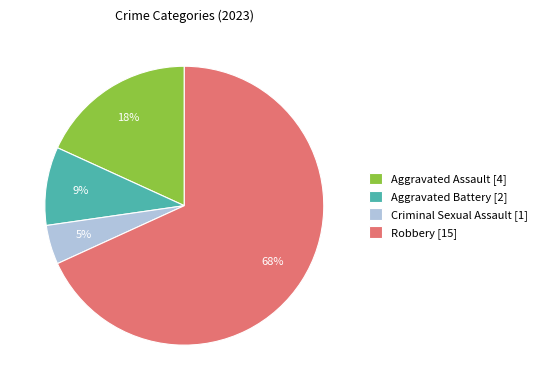

To the nearest percent, what is the difference between the Robbery and Aggravated Assault slice percentages?

50%